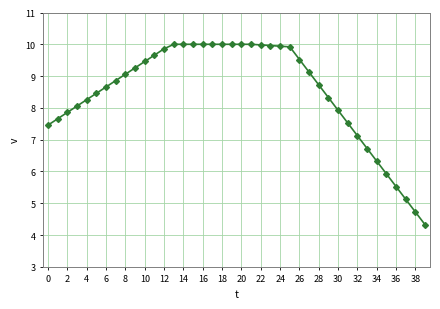

What is the difference between the second highest and minimum values?

5.7